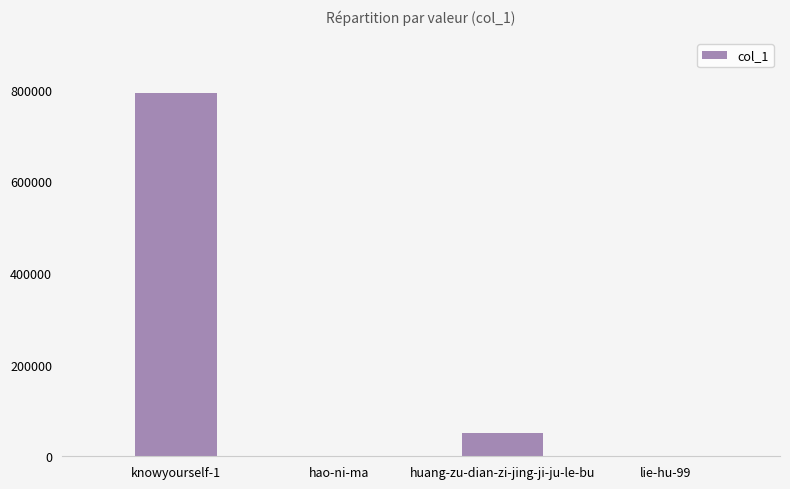

What is the difference between the values at lie-hu-99 and huang-zu-dian-zi-jing-ji-ju-le-bu?

50635